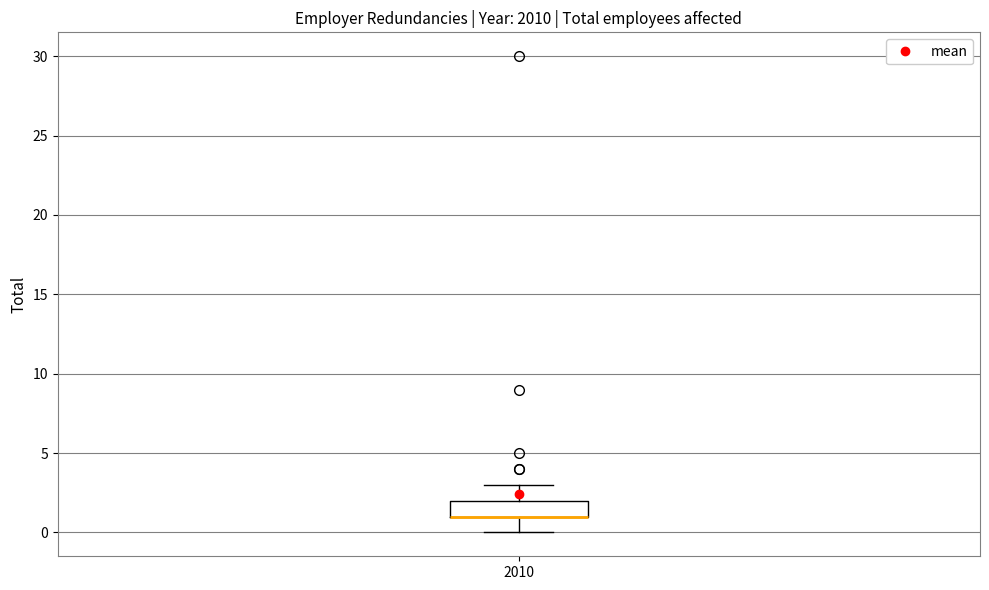

Transcribe this box plot: give where the median line is, the range the box spans, and where the two whiskers end, as read against the y-axis. The values are not printed on the chart, so give them approximately, as read against the axis.

median 1 (drawn on the box's lower edge), box 1 to 2, whiskers 0 to 3